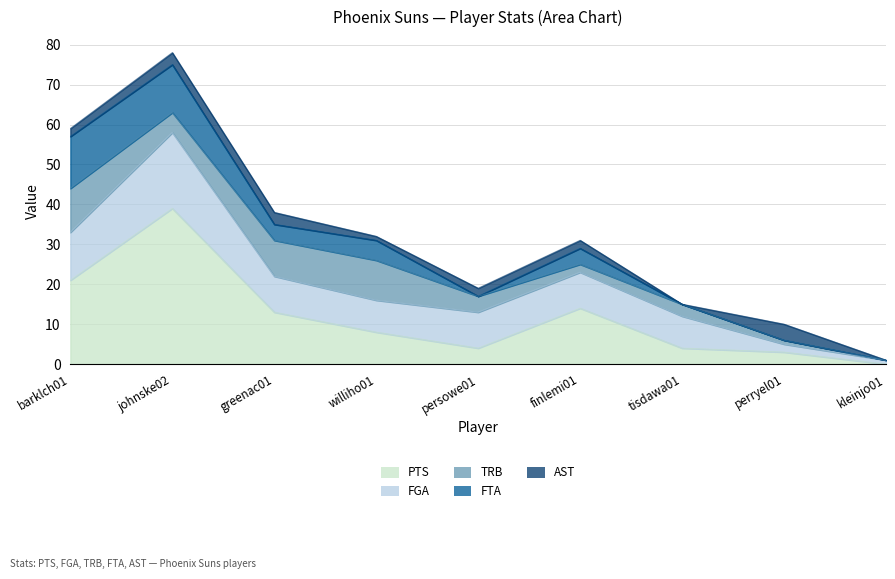

Reading left to right, transcribe all the data shown in this chart.

PTS: barklch01=21	johnske02=39	greenac01=13	williho01=8	persowe01=4	finlemi01=14	tisdawa01=4	perryel01=3	kleinjo01=0
FGA: barklch01=12	johnske02=19	greenac01=9	williho01=8	persowe01=9	finlemi01=9	tisdawa01=8	perryel01=2	kleinjo01=1
TRB: barklch01=11	johnske02=5	greenac01=9	williho01=10	persowe01=4	finlemi01=2	tisdawa01=3	perryel01=1	kleinjo01=0
FTA: barklch01=13	johnske02=12	greenac01=4	williho01=5	persowe01=0	finlemi01=4	tisdawa01=0	perryel01=0	kleinjo01=0
AST: barklch01=2	johnske02=3	greenac01=3	williho01=1	persowe01=2	finlemi01=2	tisdawa01=0	perryel01=4	kleinjo01=0